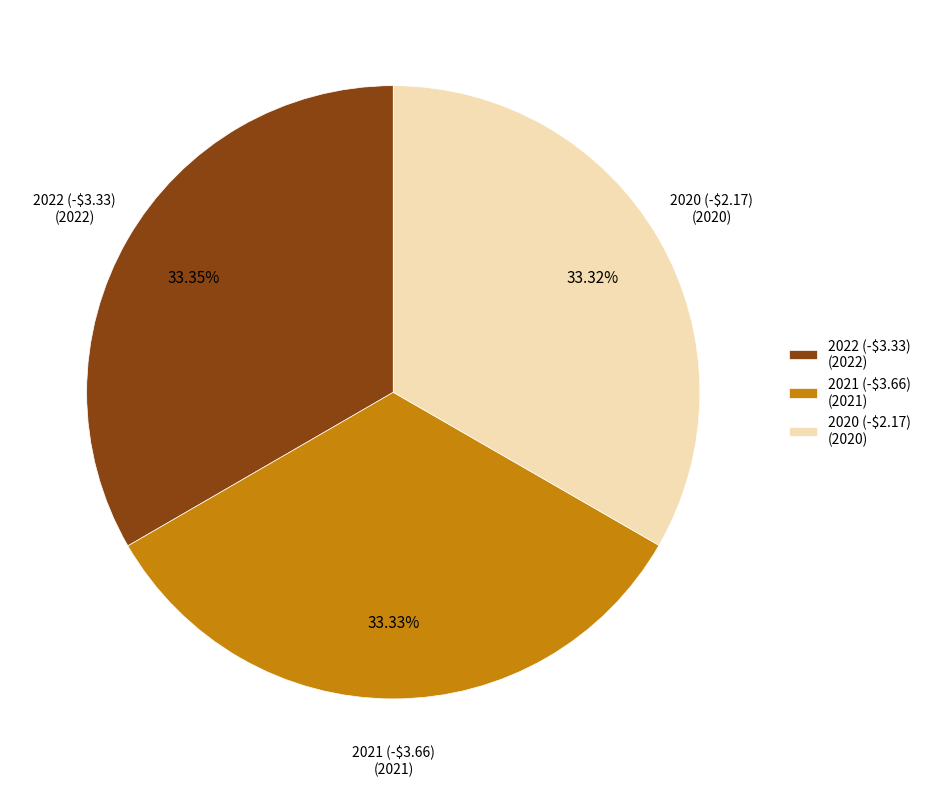

Approximately how many times larger is the value at 2021 (-$3.66) compared to 2020 (-$2.17)?

1.0